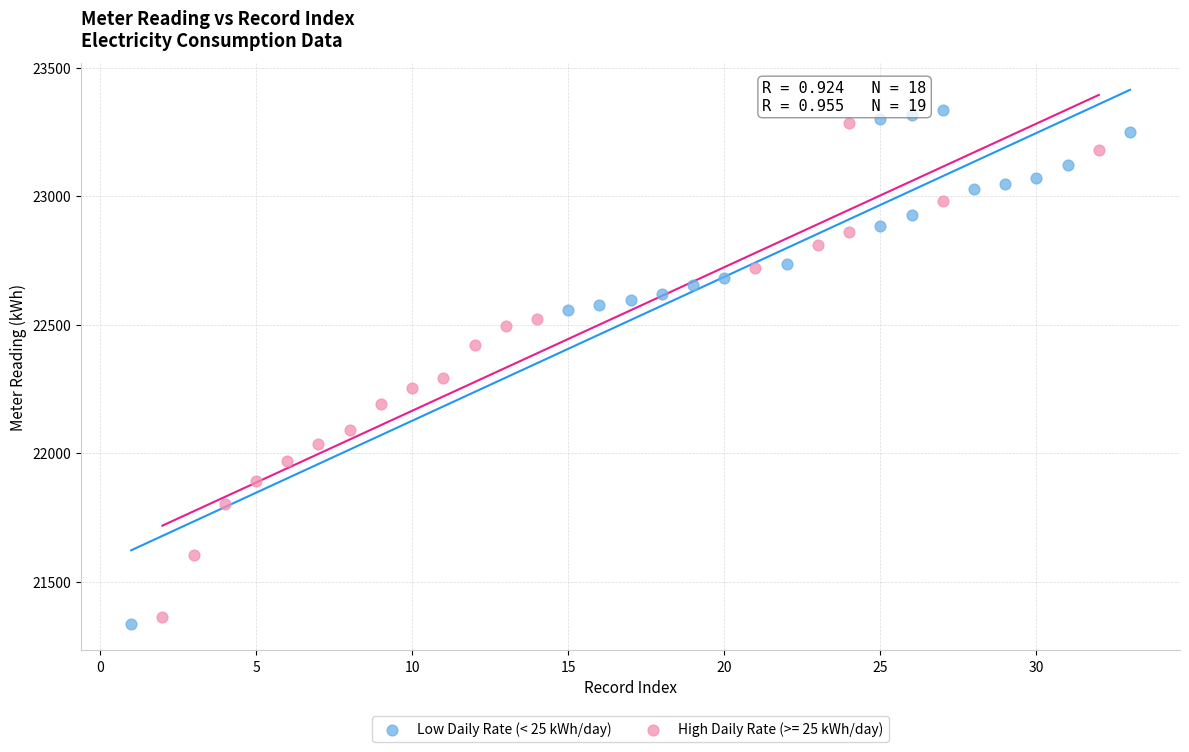

Which series has the widest spread of Y values?

Low Daily Rate (< 25 kWh/day)